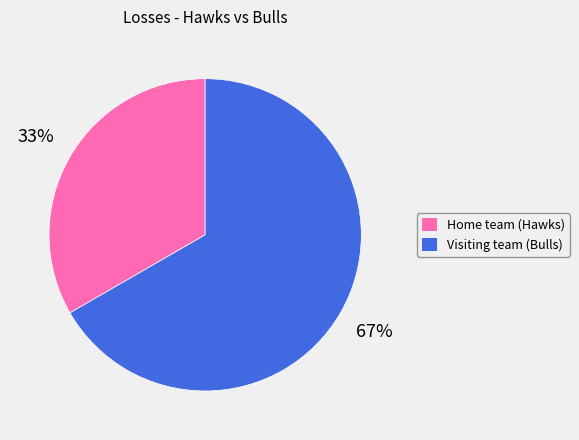

What percentage is the Visiting team (Bulls) slice, to the nearest percent?

67%